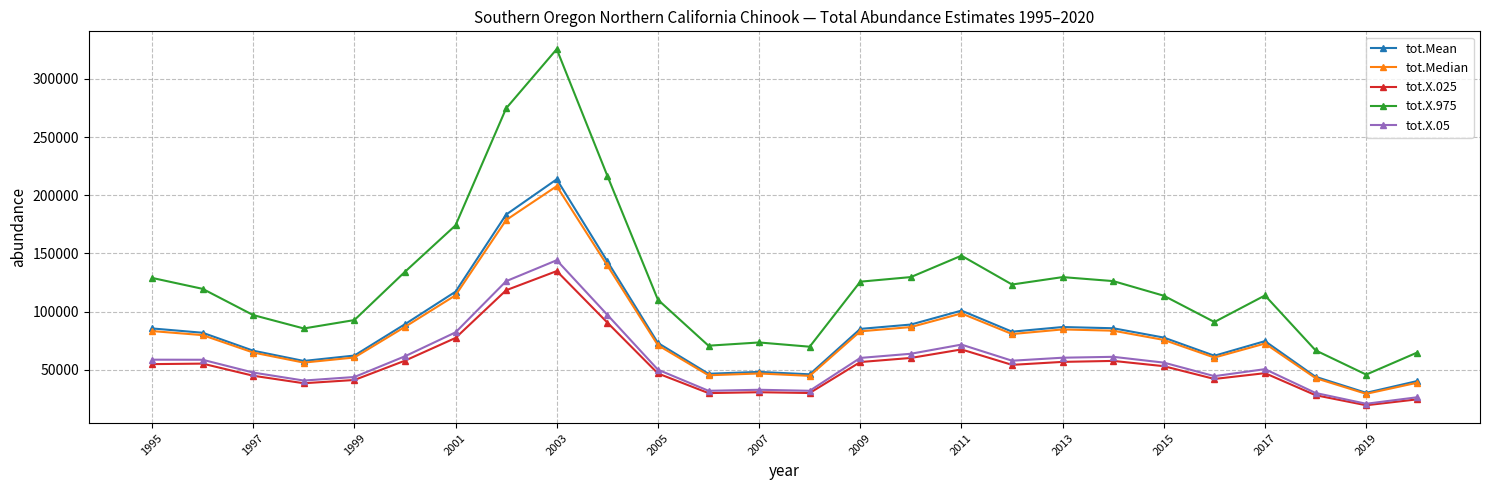

True or false: tot.Median and tot.X.05 cross at least once.

False